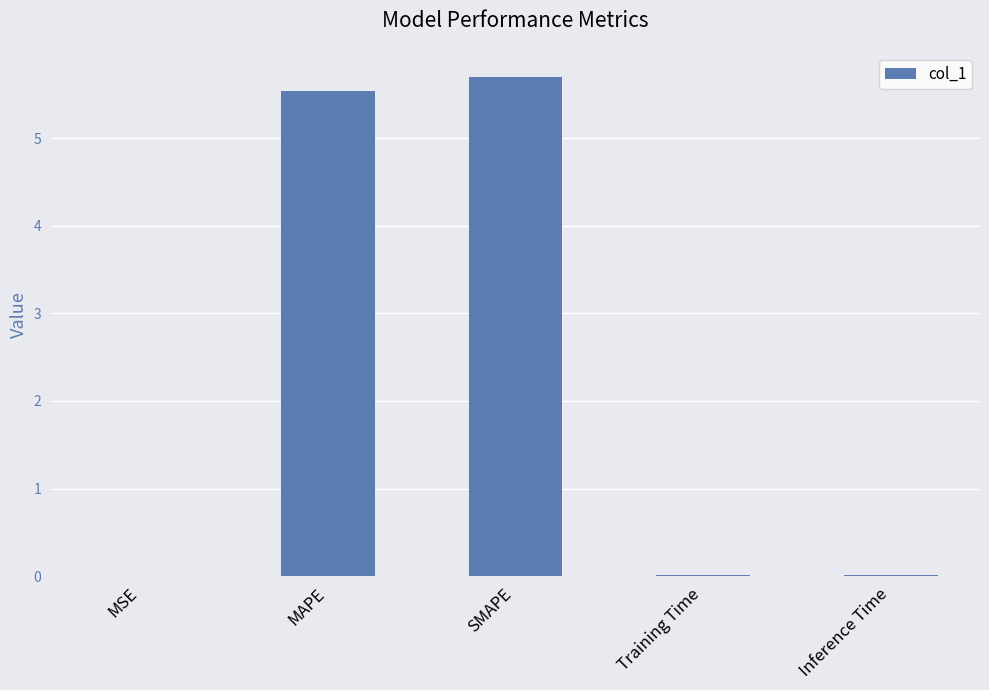

Is it true that the value at SMAPE is 5.7?

True